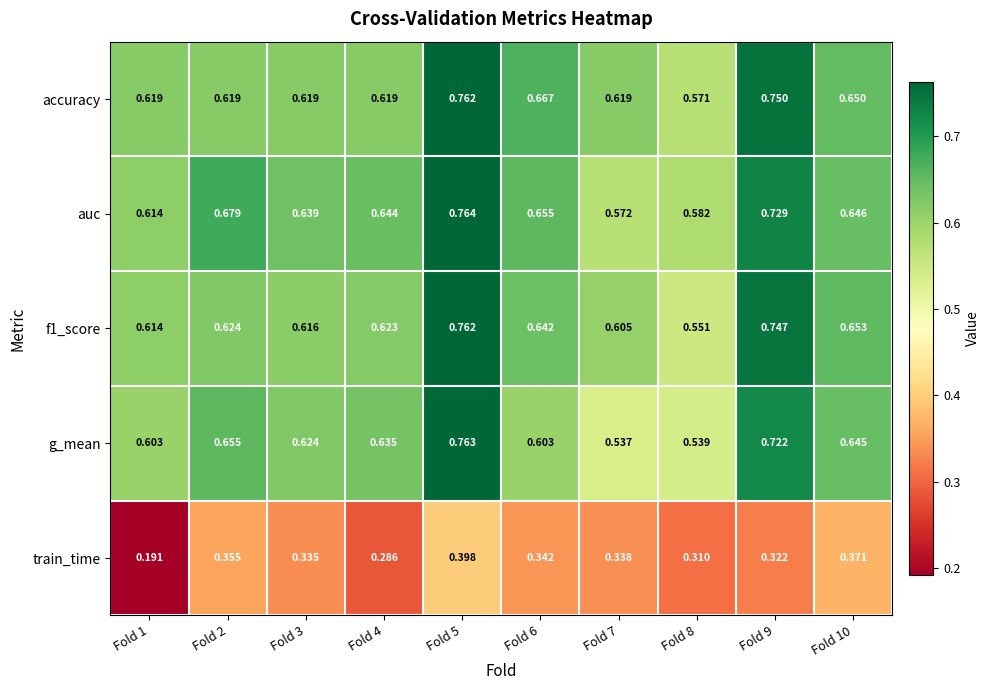

Is the value of f1_score at Fold 4 greater than the value of auc at Fold 4?

No